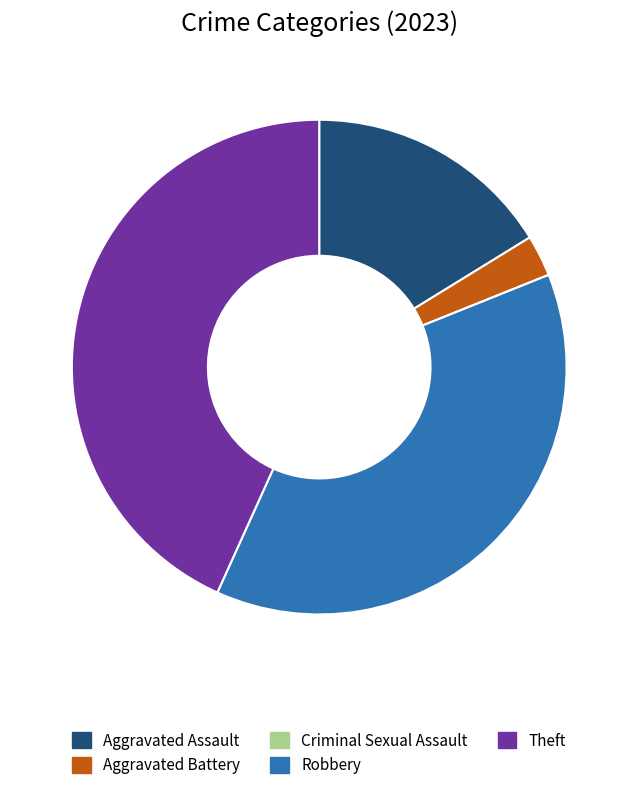

Which category has the biggest portion of the pie?

Theft